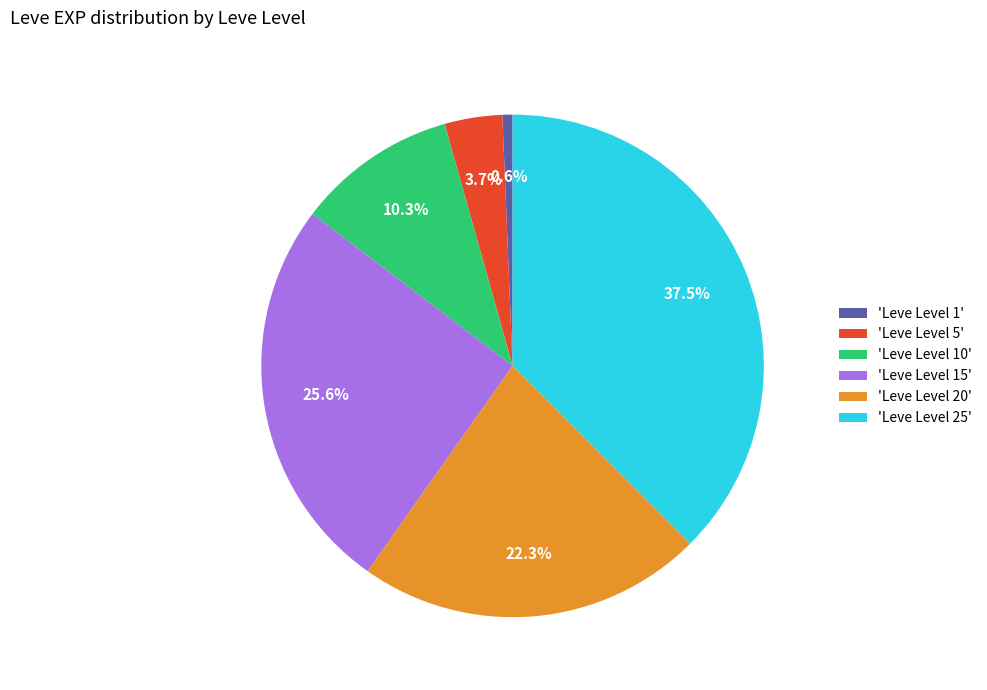

How many slices are in this pie chart?

6